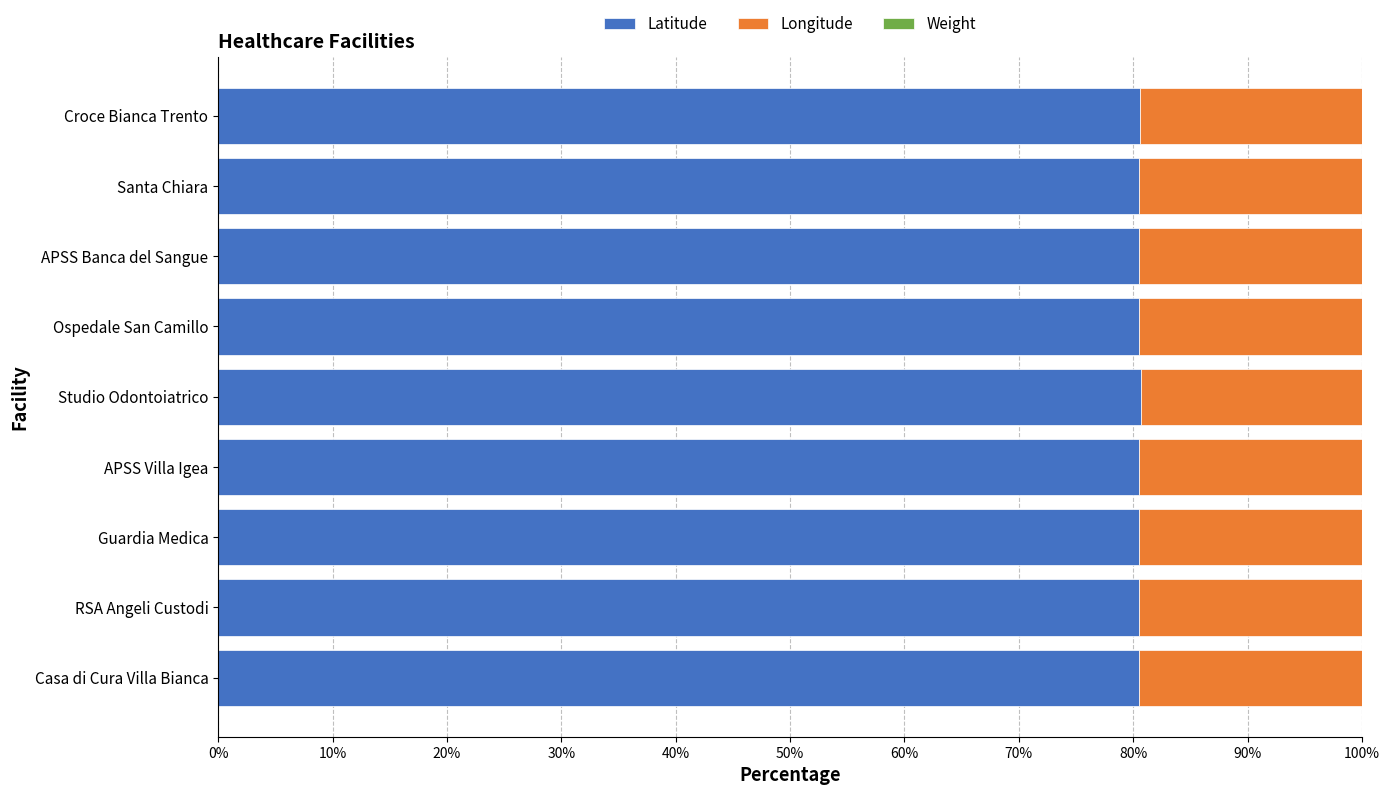

The value of Latitude at Studio Odontoiatrico is 136.2. True or false?

False